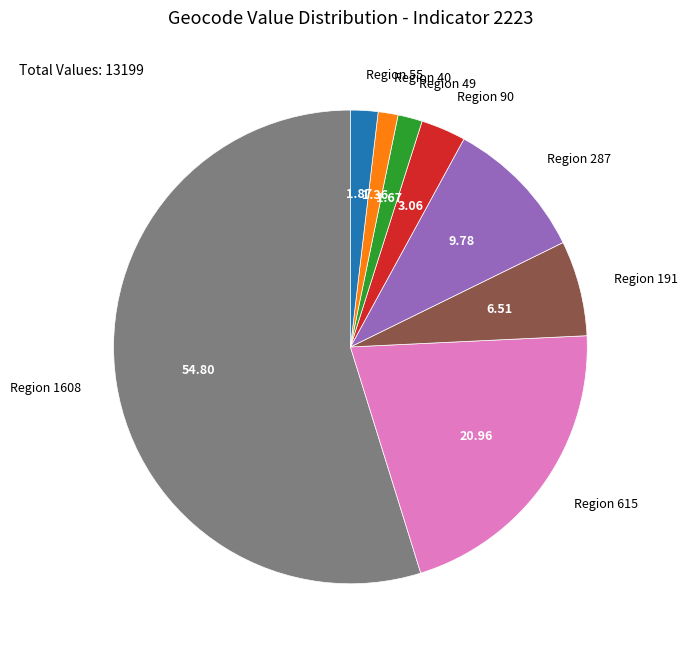

Is there a majority slice in this chart?

Yes